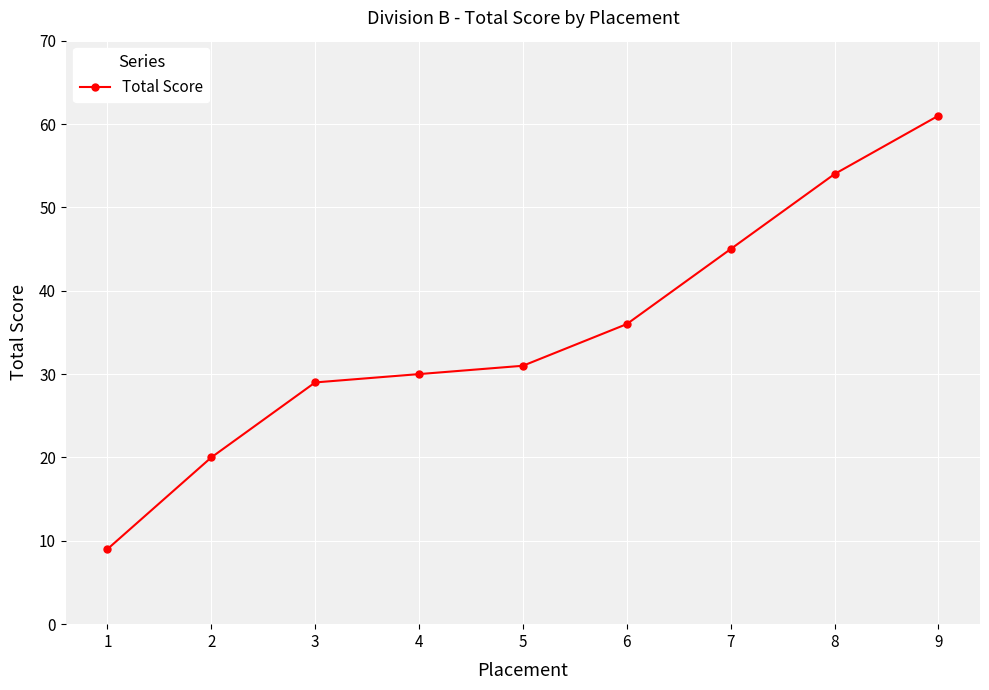

What is the value of the 4th point from the left?

30